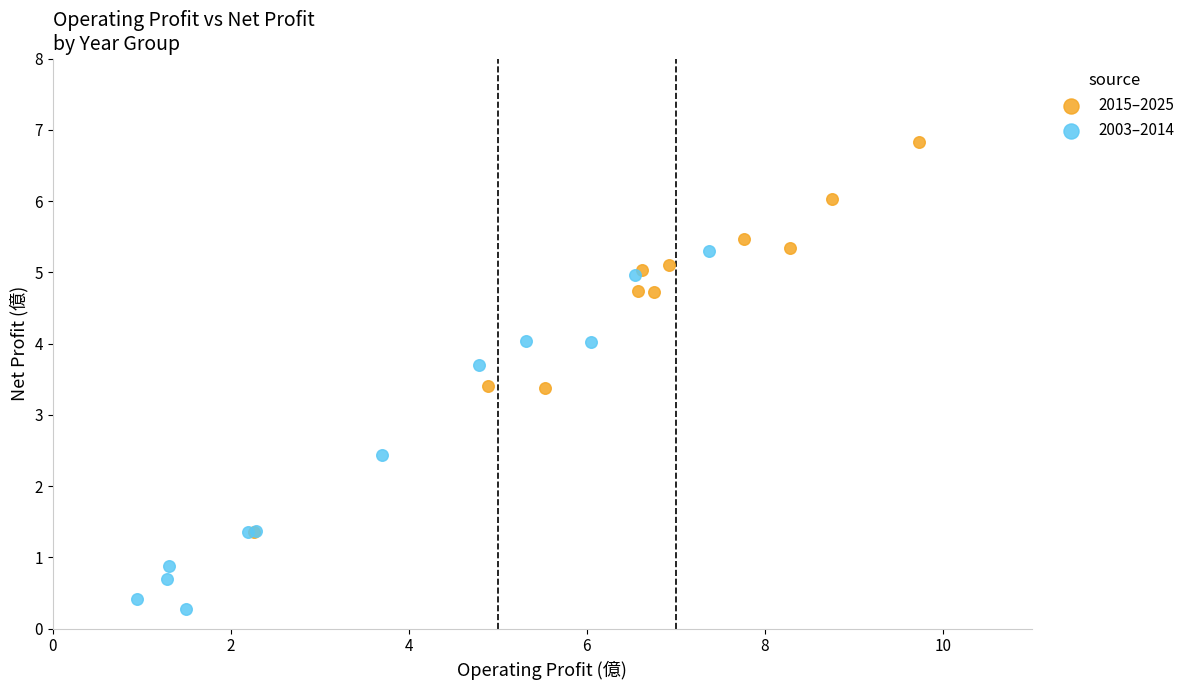

Which series reaches the minimum Y coordinate?

2003–2014